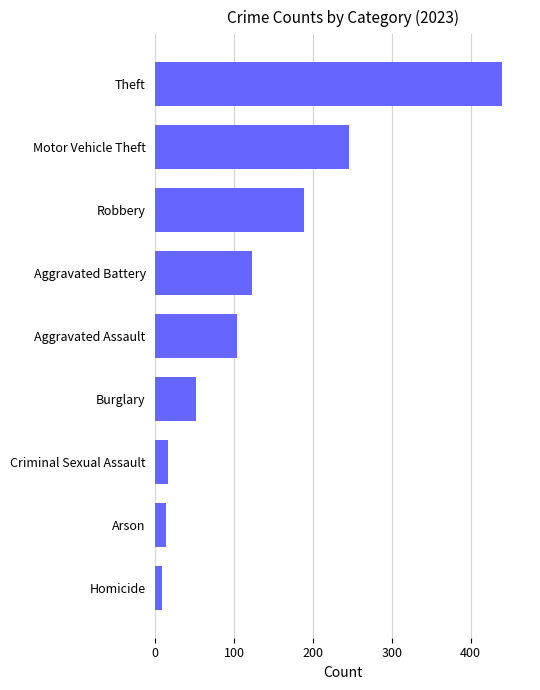

What is the sum of the values at Aggravated Battery and Arson?

136